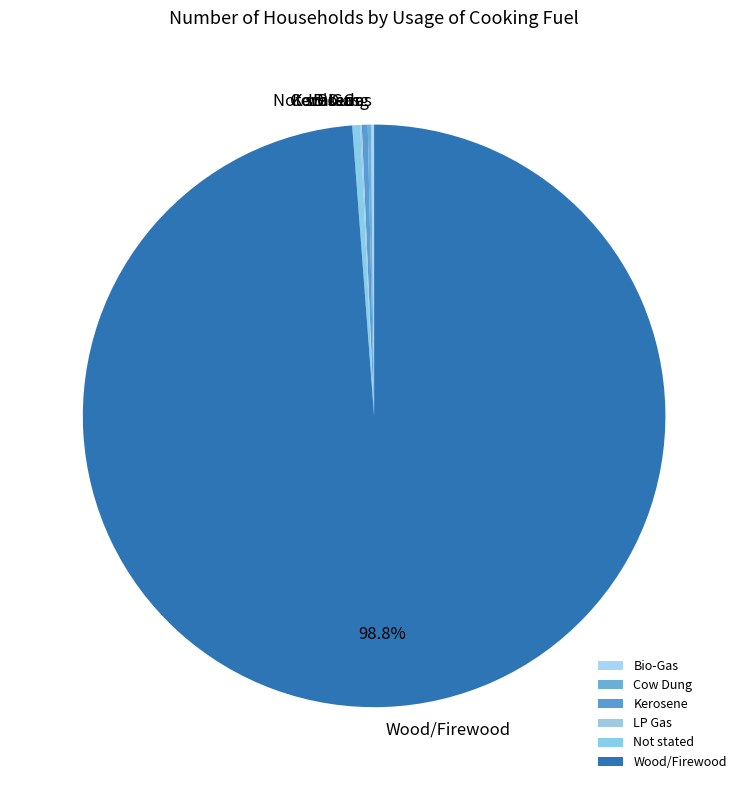

Between Not stated and Wood/Firewood, which is larger?

Wood/Firewood